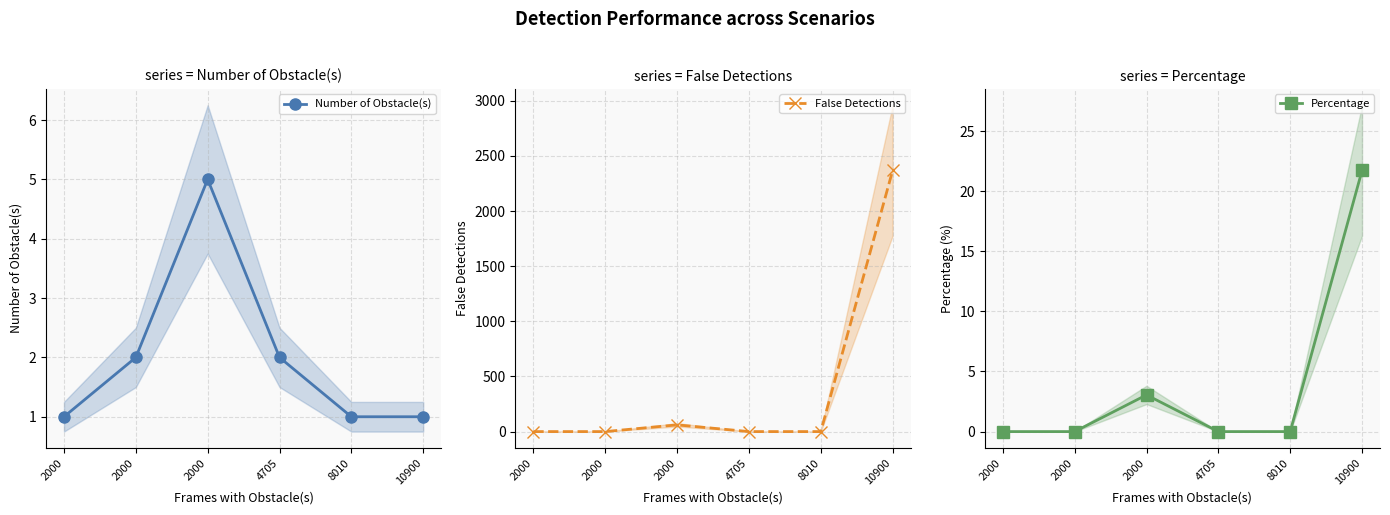

How many interior local peaks does the False Detections series have?

1